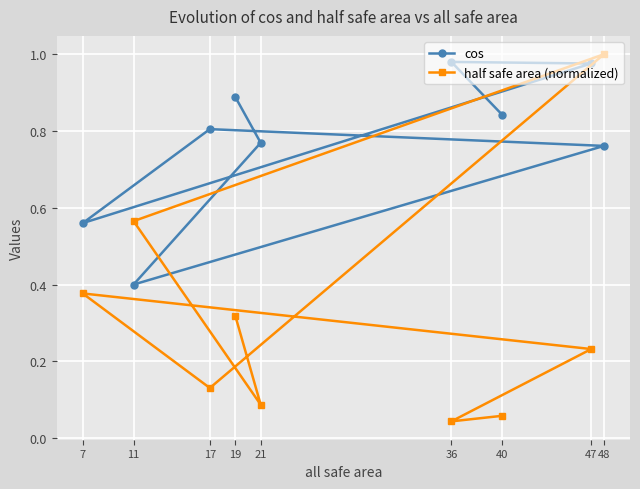

Count the number of data series in this chart.

2